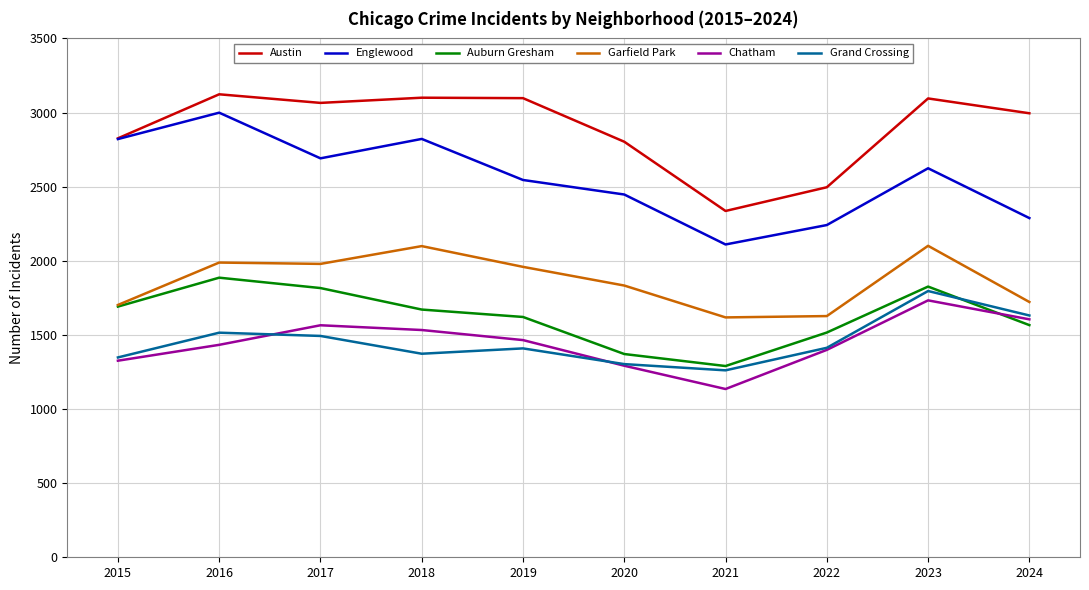

True or false: Auburn Gresham and Grand Crossing intersect in this chart.

True